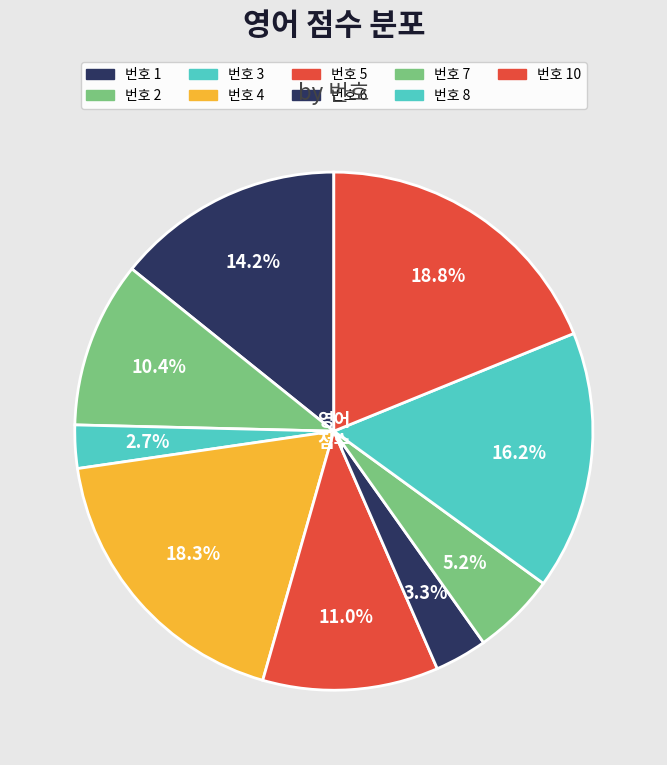

Does any single category account for the majority?

No